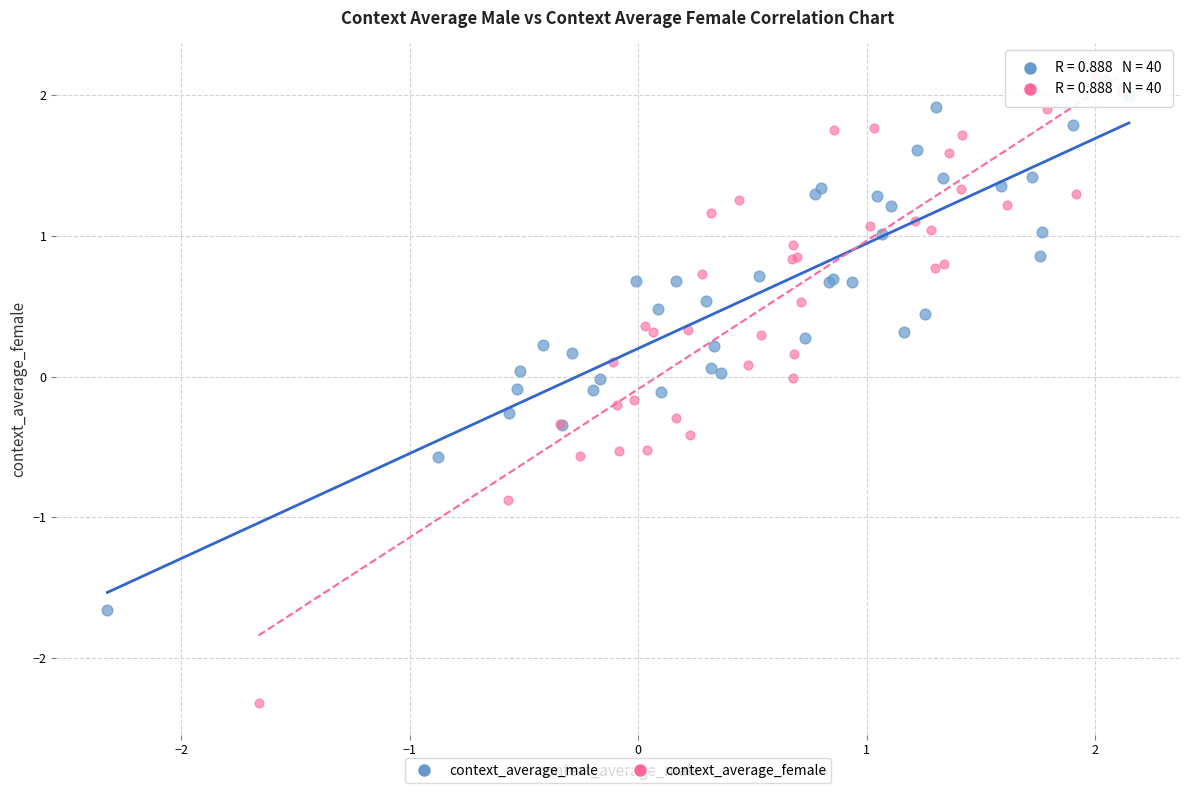

Which series has the widest spread of Y values?

context_average_female